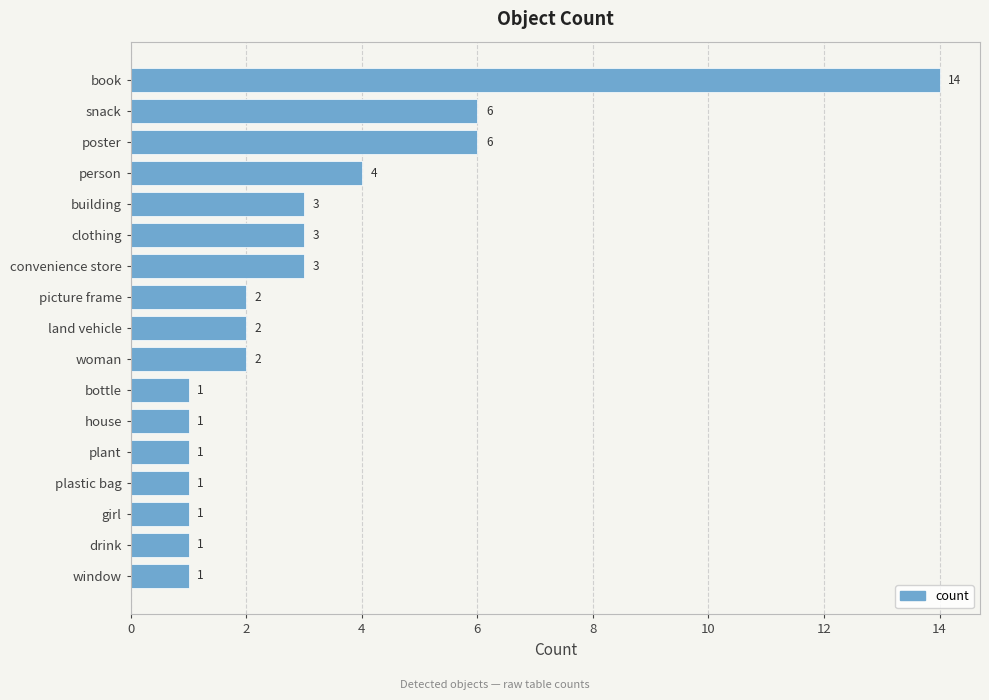

True or false: the data shows 2 at bottle.

False